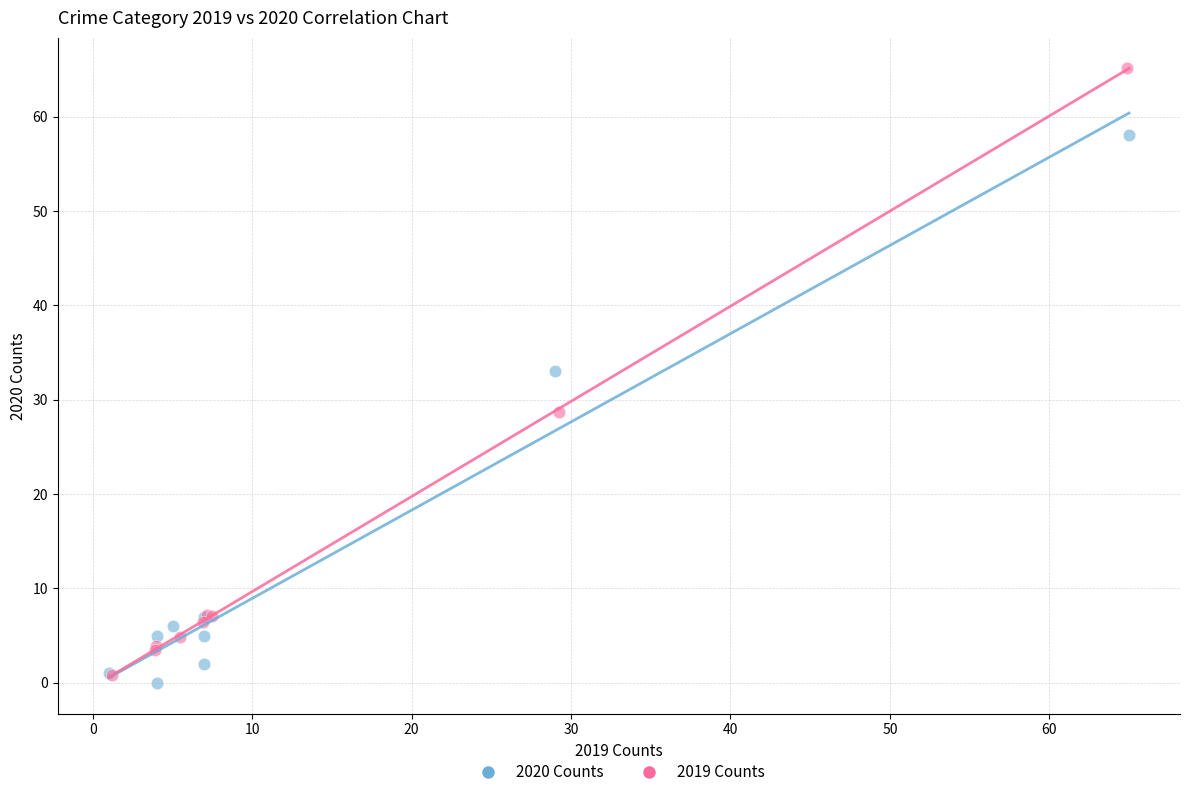

Which series reaches the maximum Y coordinate?

2019 Counts